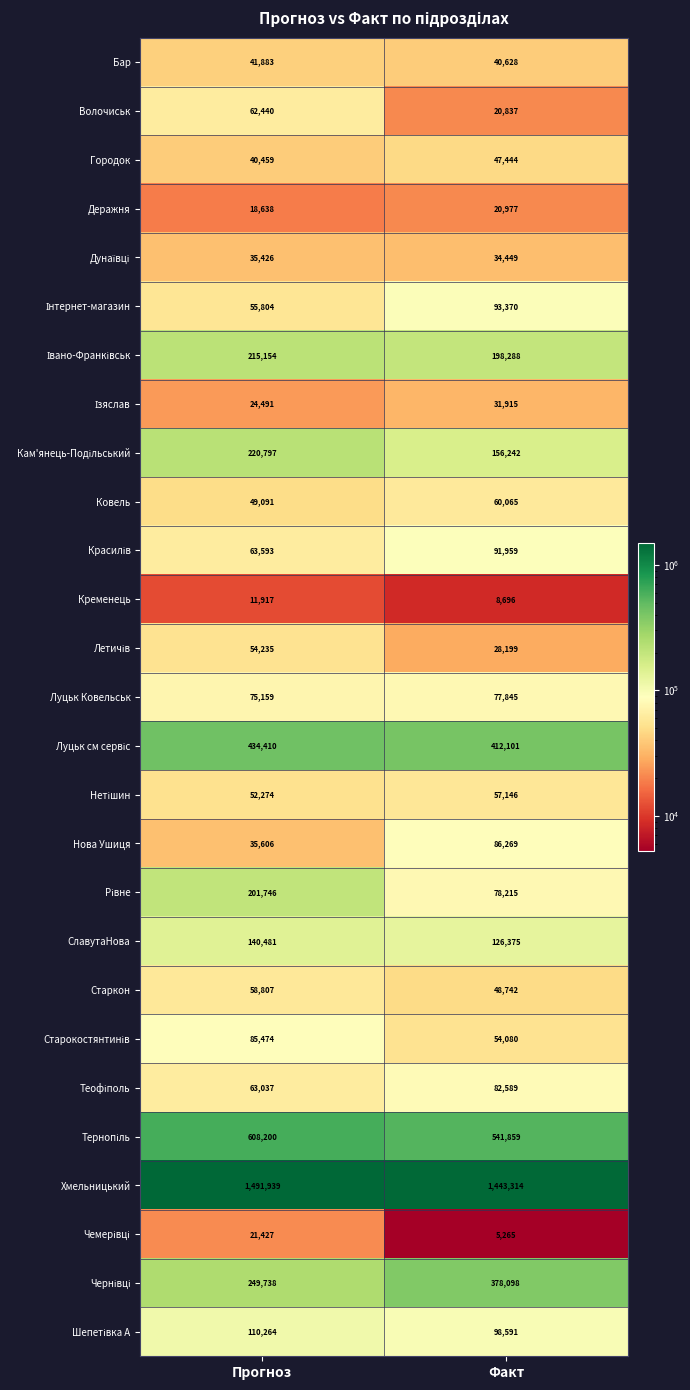

True or false: Хмельницький has a value of 2184781 at Факт.

False